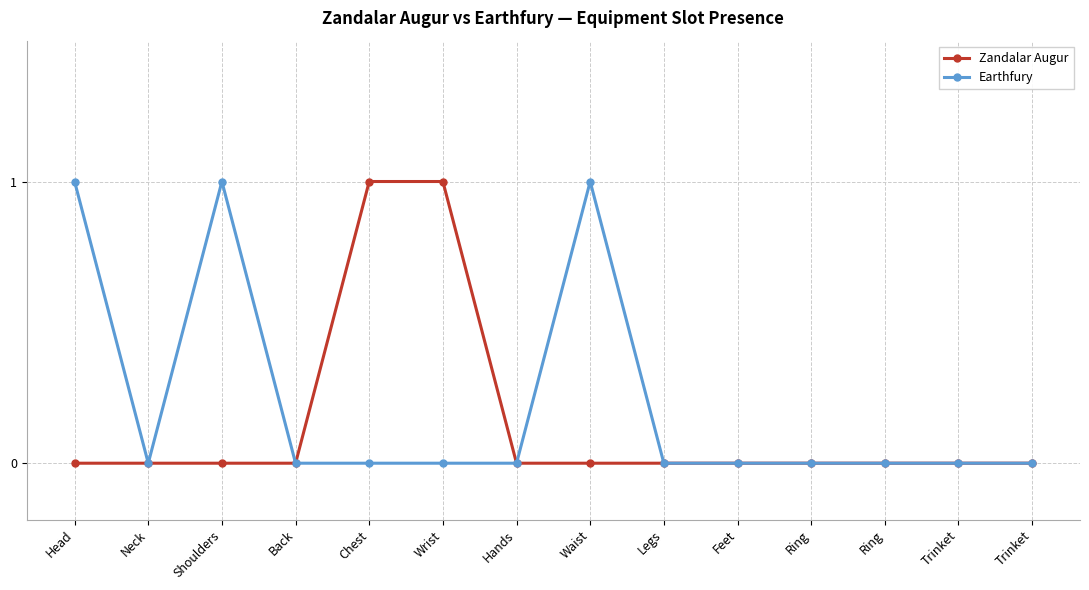

Count the number of categories in the chart.

14